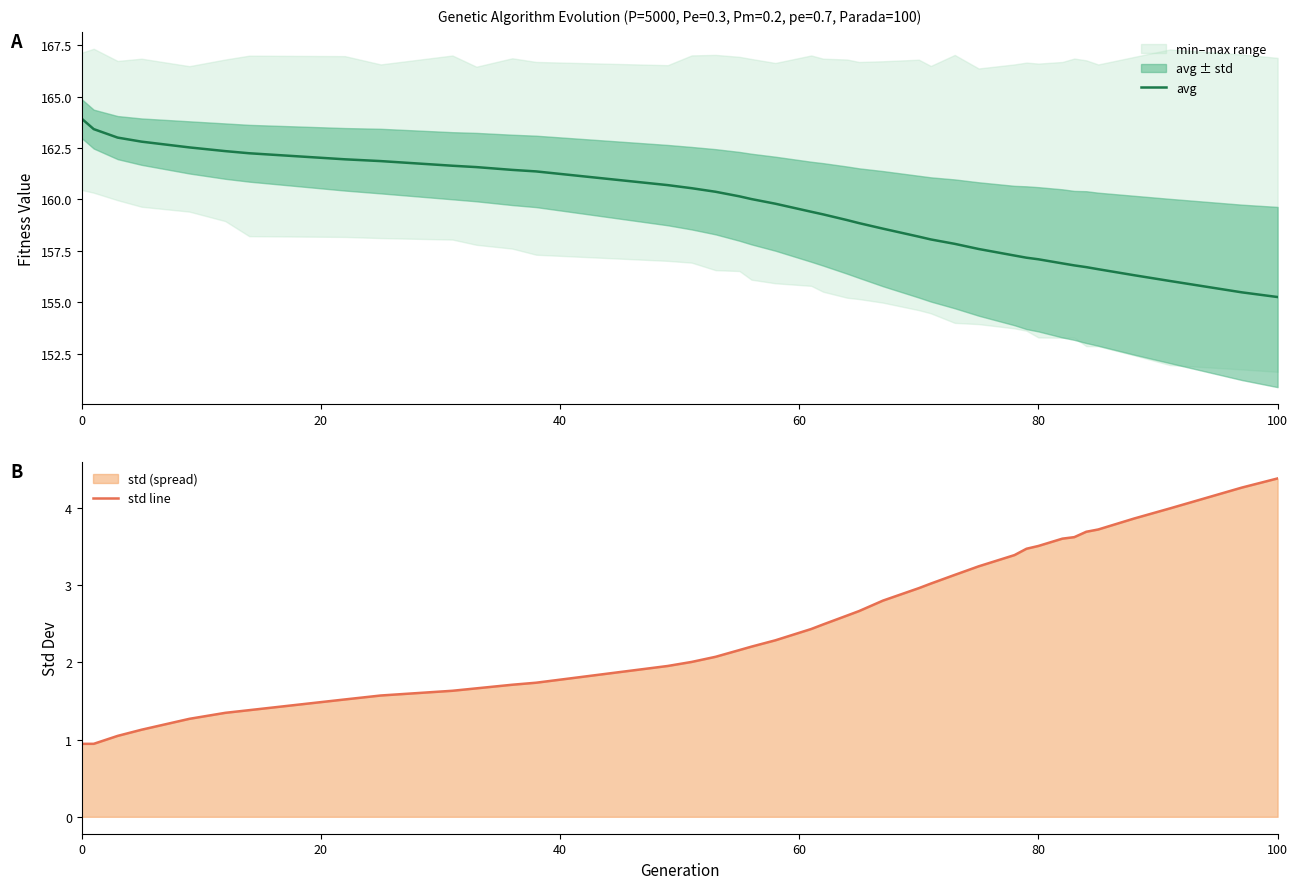

What is the highest value of the avg series?

163.9